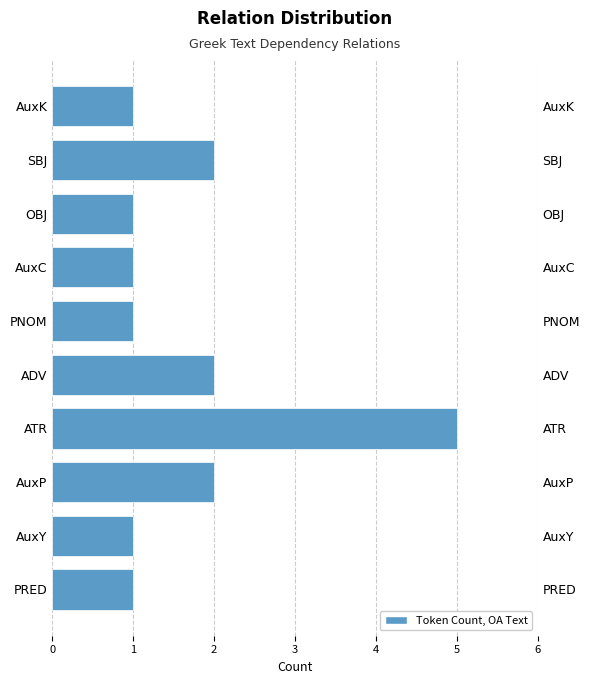

Rank the categories by value from highest to lowest.

ATR, AuxP, ADV, SBJ, PRED, AuxY, PNOM, AuxC, OBJ, AuxK